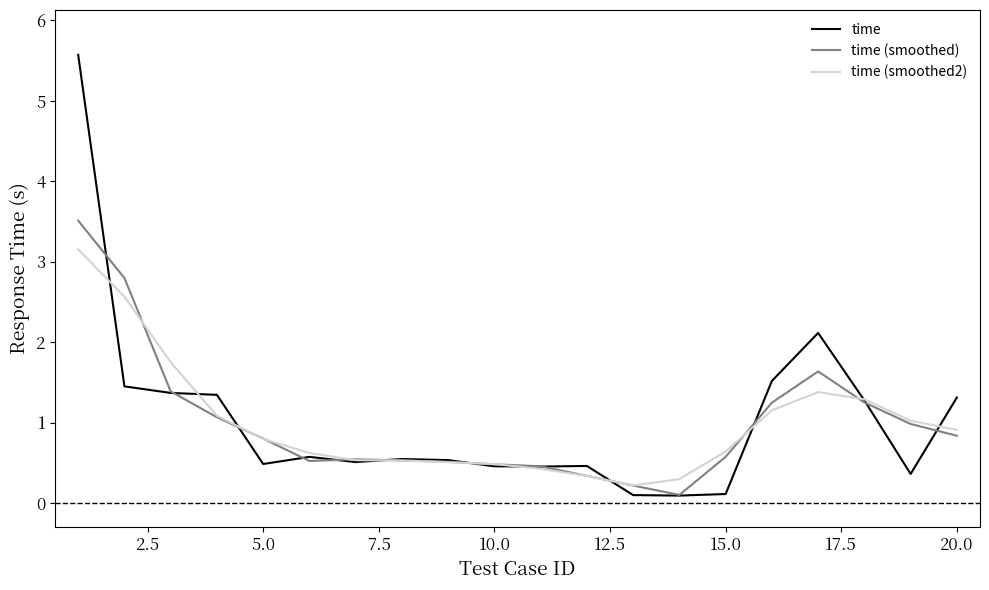

What is the maximum value shown in the chart?

5.6